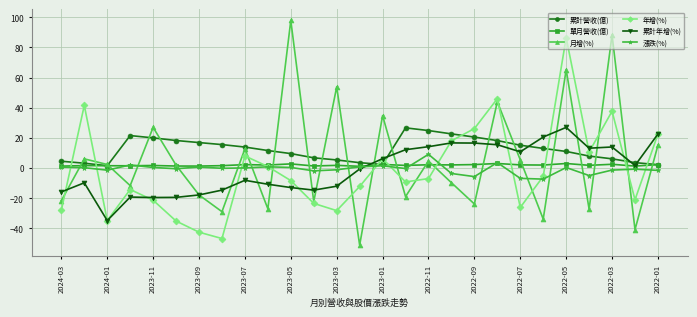

Which series ends up on top after the final intersection of 累計年增(%) and 漲跌(%)?

累計年增(%)